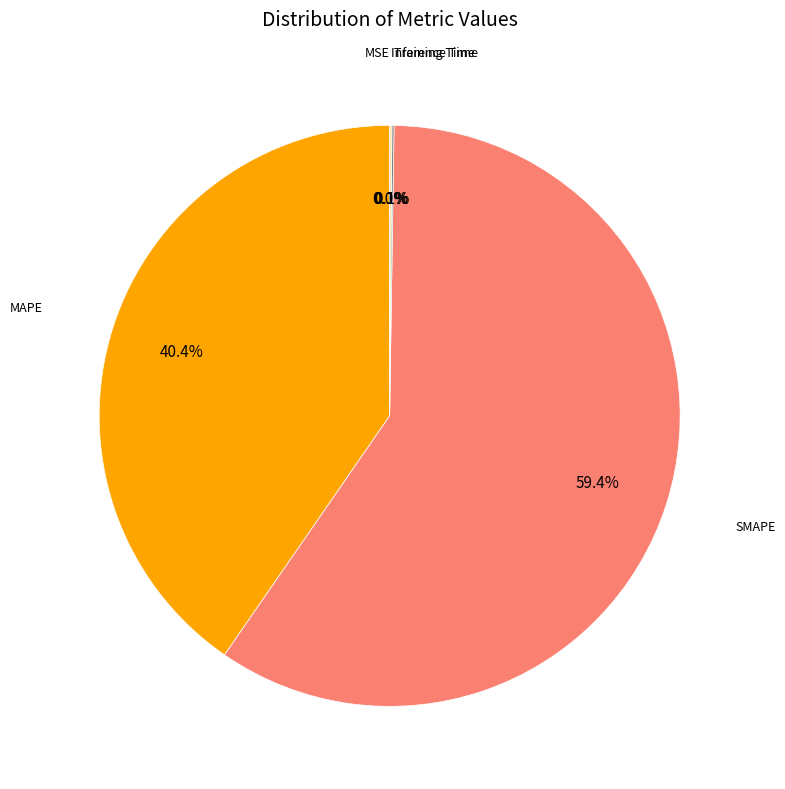

Is there any slice that represents more than half of the pie?

Yes